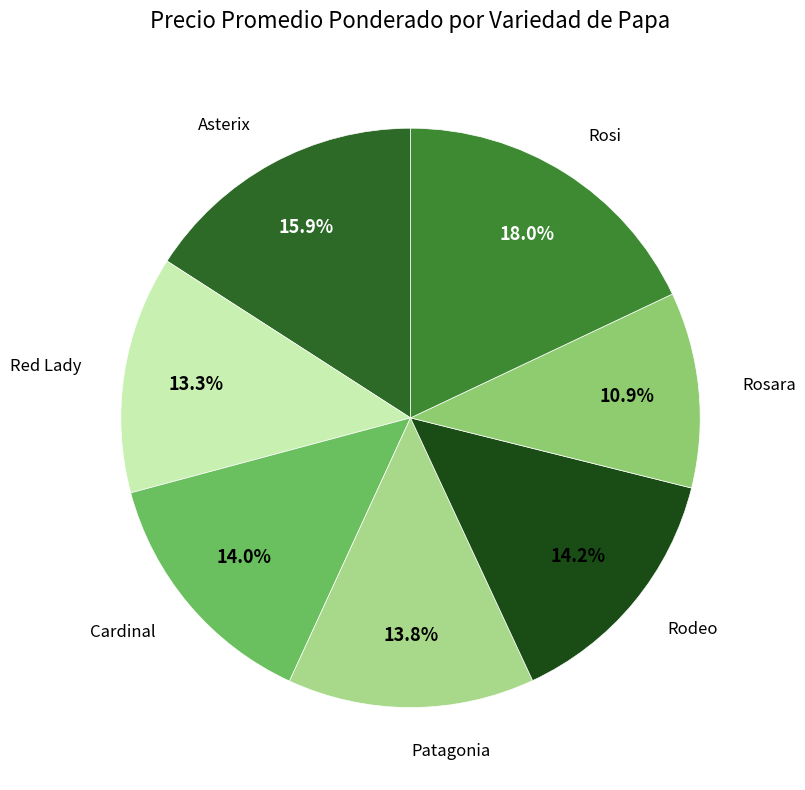

What is the smallest slice in the pie chart?

Rosara